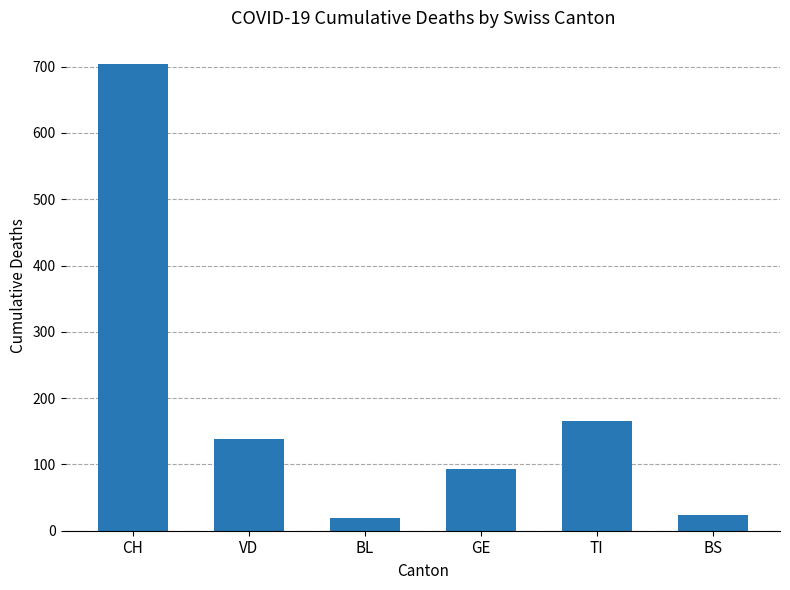

What is the change in value from VD to GE?

-45